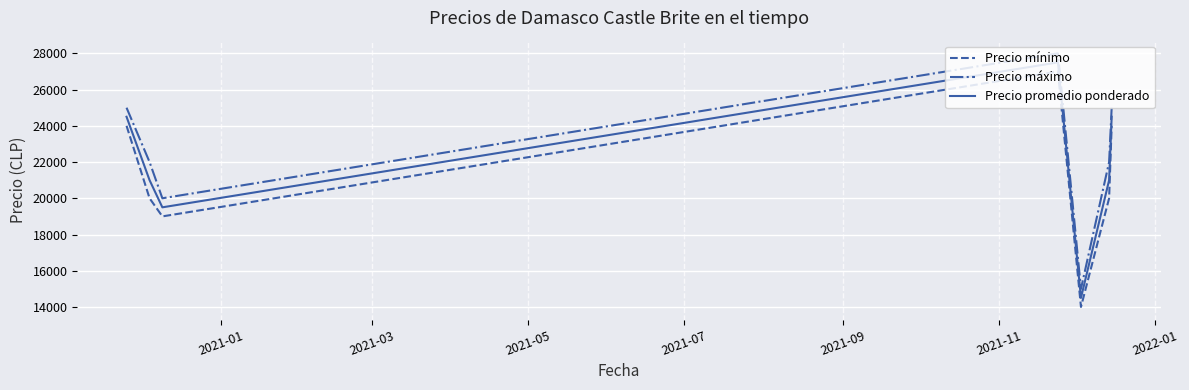

What is the smallest value displayed?

14000